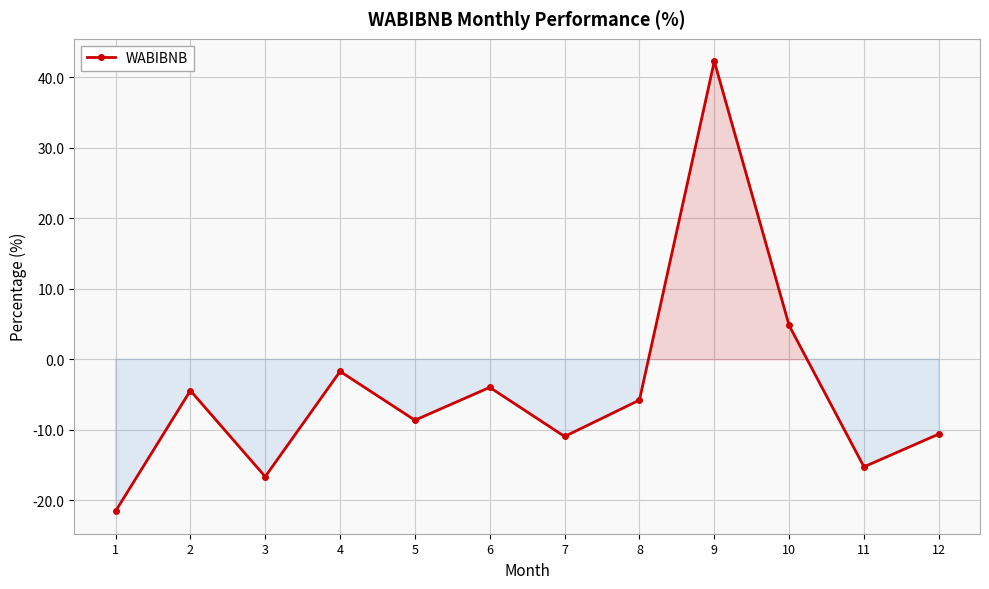

What is the average value?

-4.4